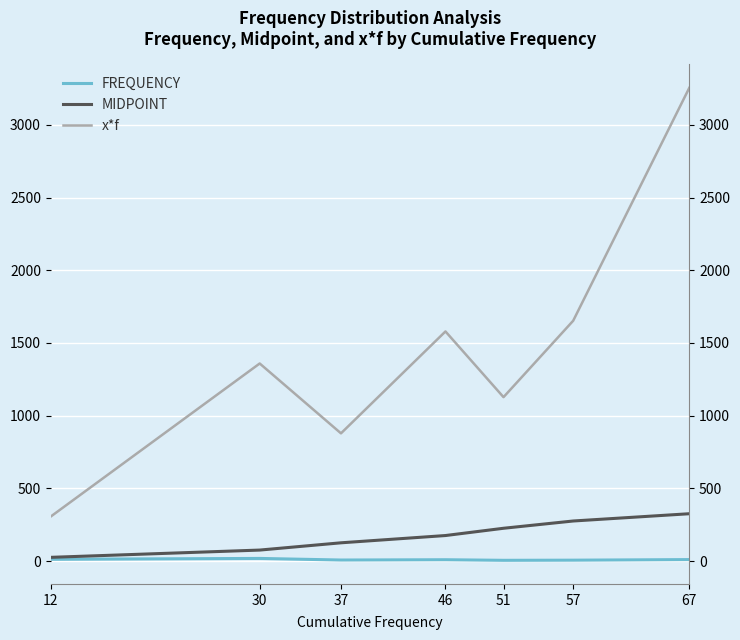

What is the difference between the second highest and second lowest values in the MIDPOINT series?

200.0